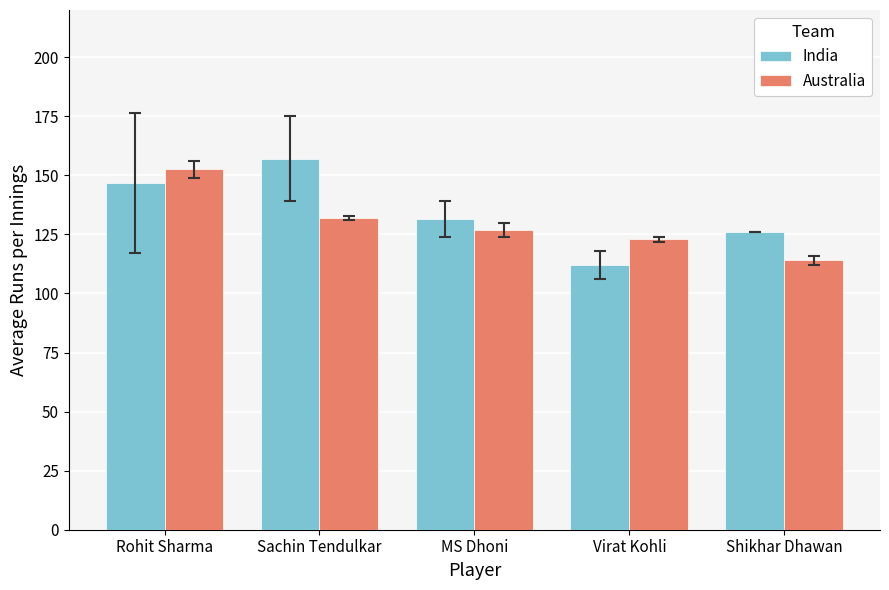

What is the difference between the Australia values at MS Dhoni and Virat Kohli?

4.0